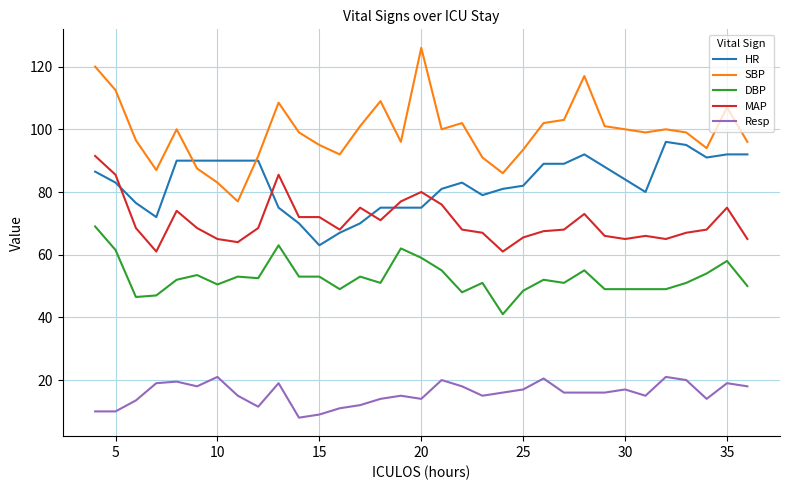

True or false: SBP and MAP cross at least once.

False